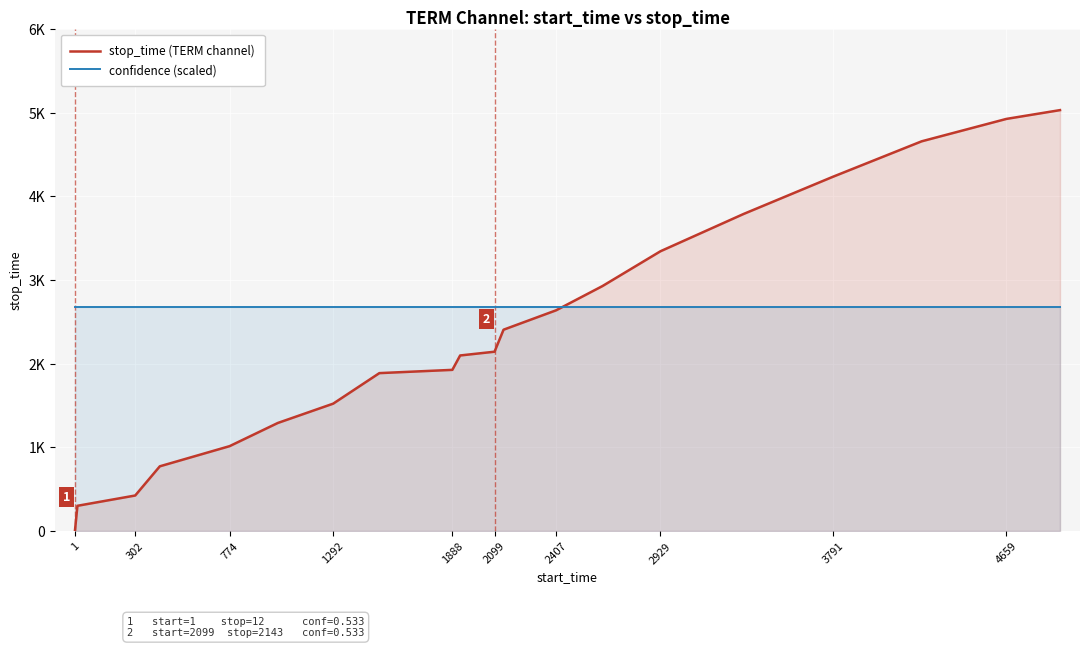

What is the difference between the maximum and second lowest values in the stop_time (TERM channel) series?

4730.0